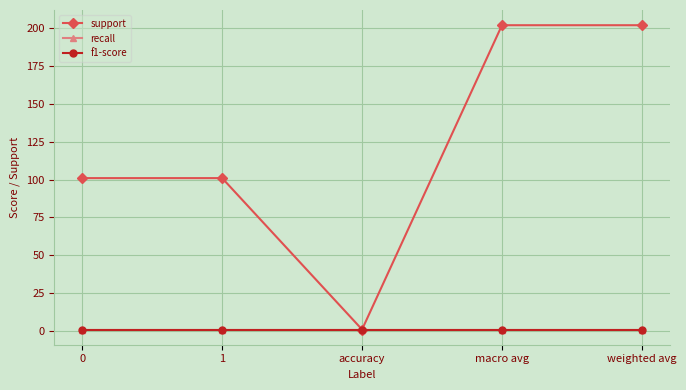

Is this an area chart (filled region under the line)?

No